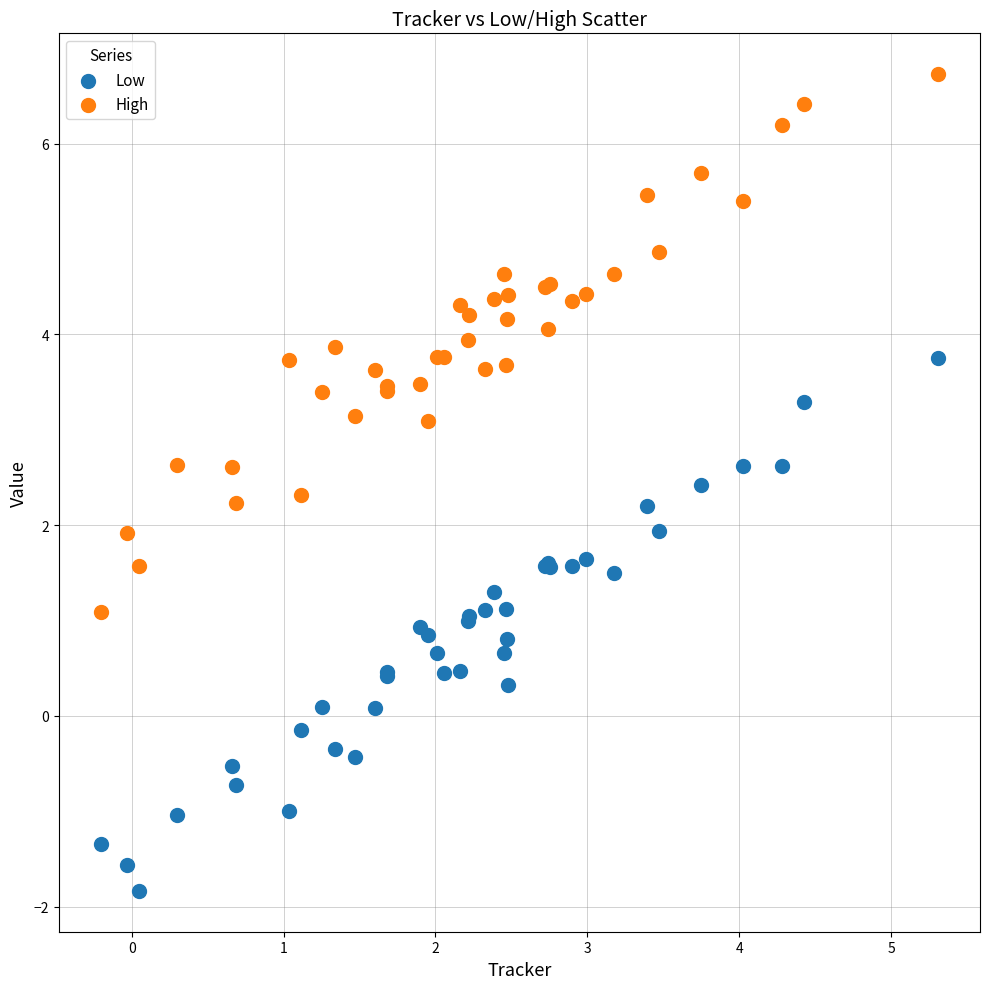

What is the X range (max minus min) for the scatter plot?

5.5